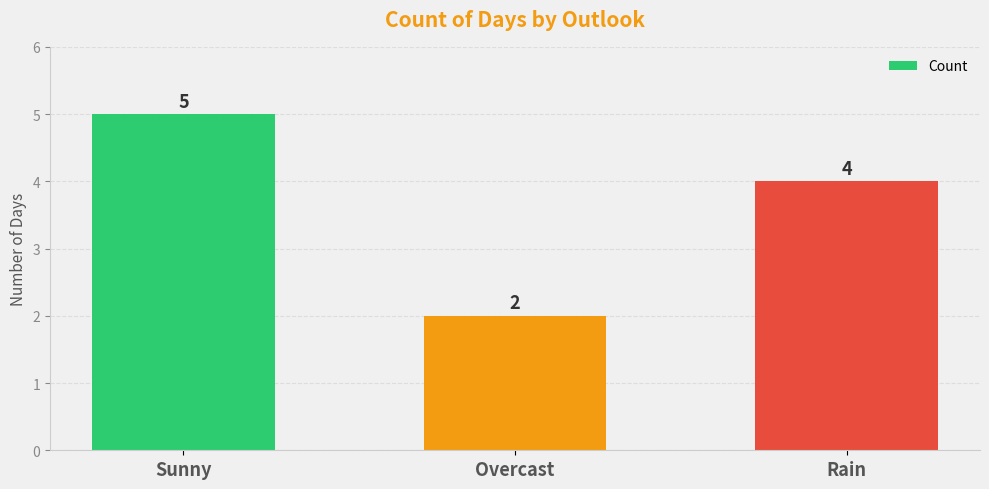

How many data points are less than 4?

1